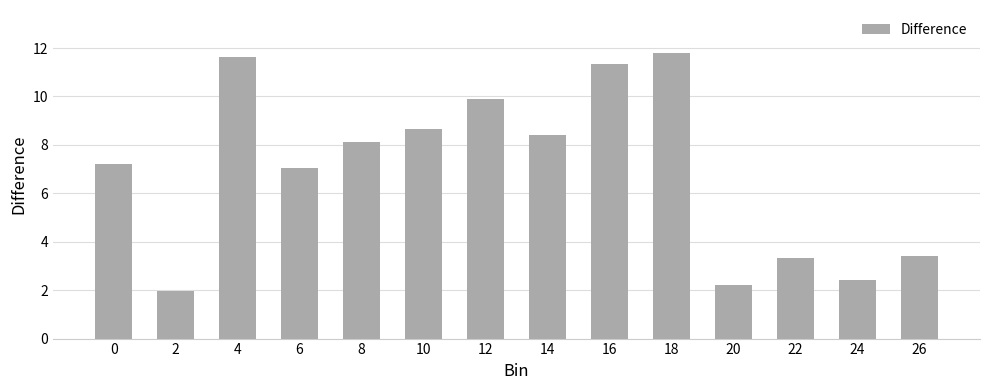

The chart shows a value of 1.9 at 2. True or false?

True